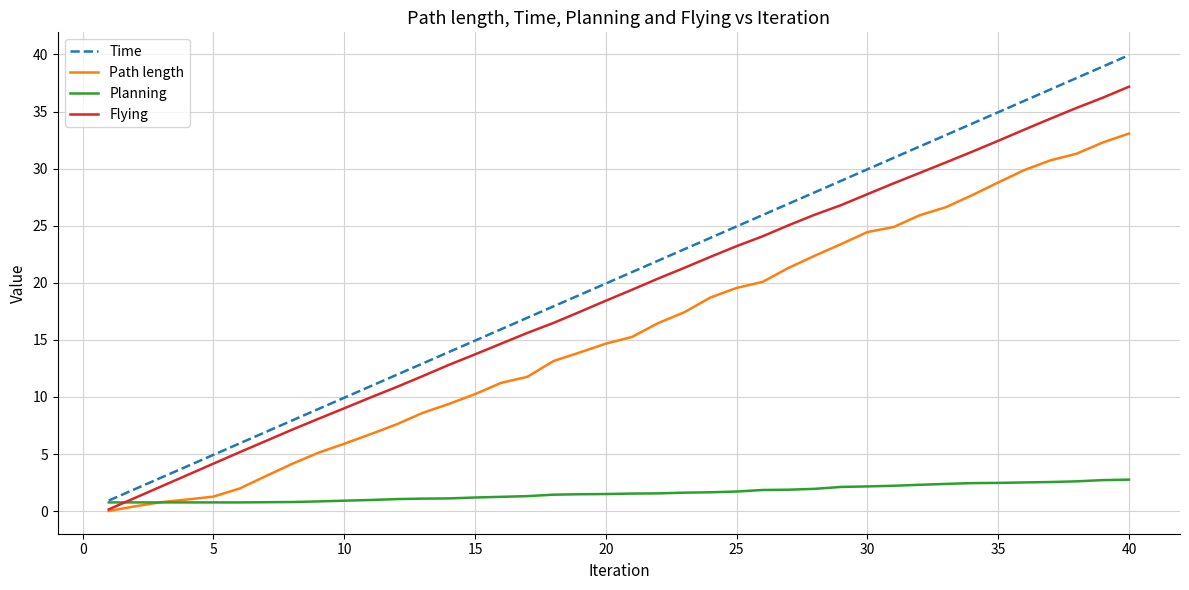

Which series has the widest spread of values?

Time